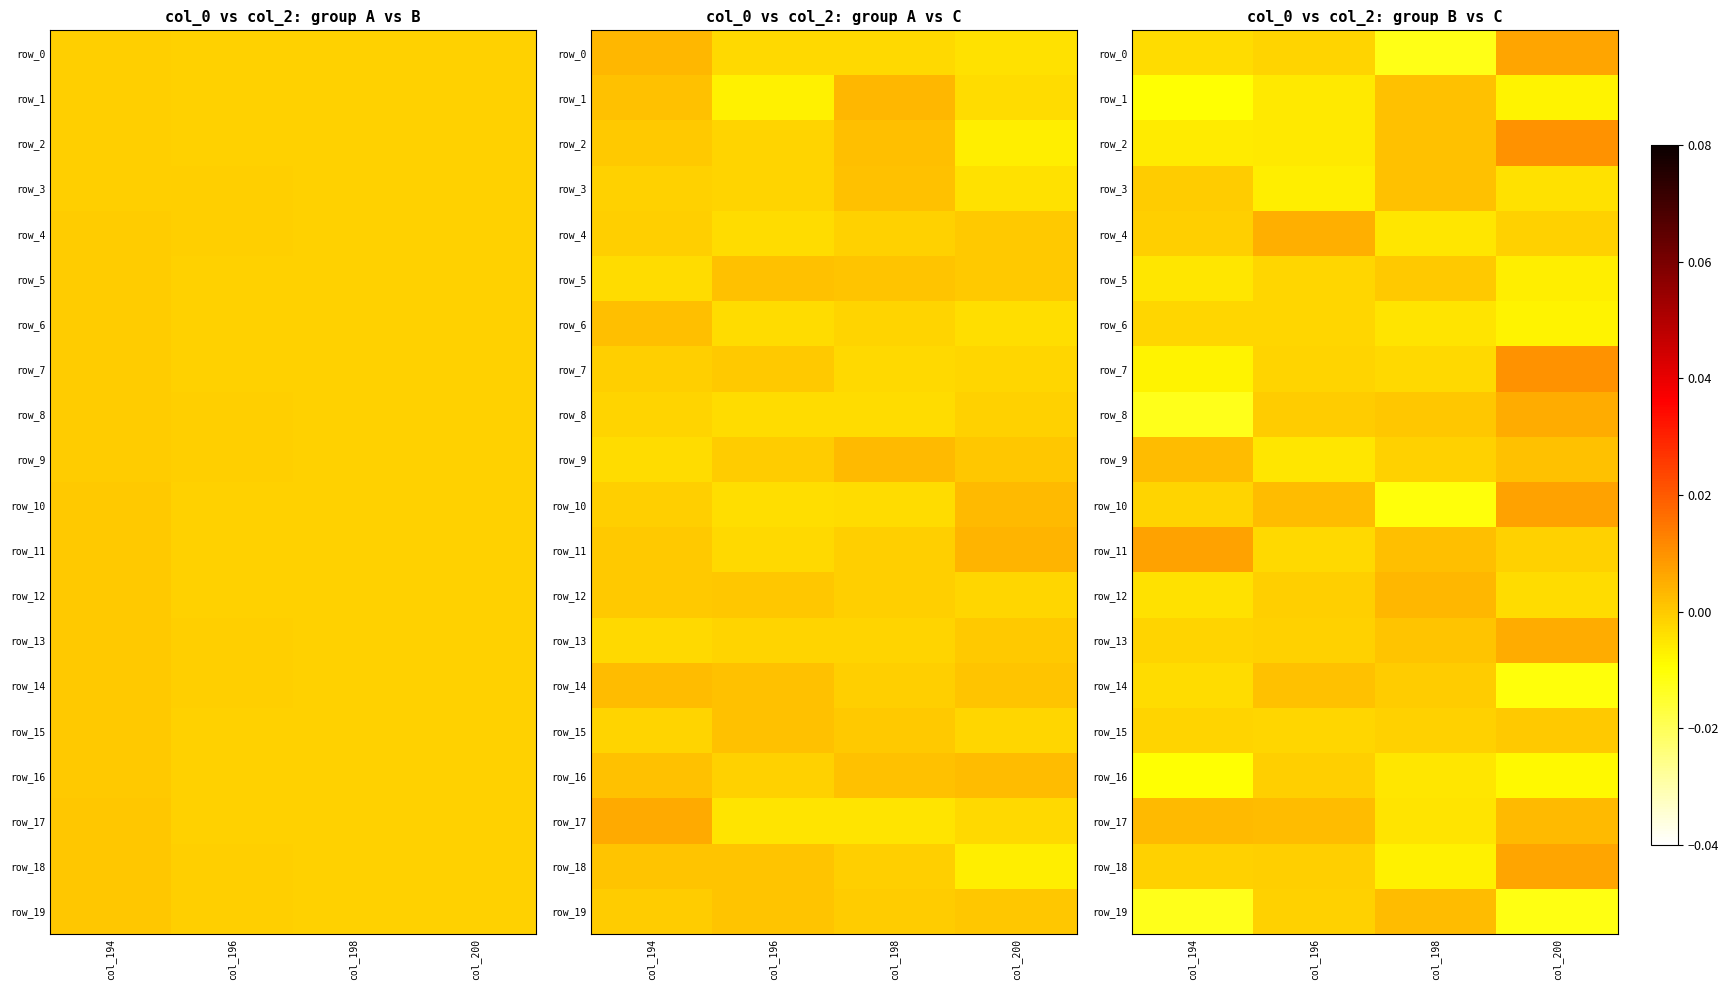

How many series are shown in this chart?

20